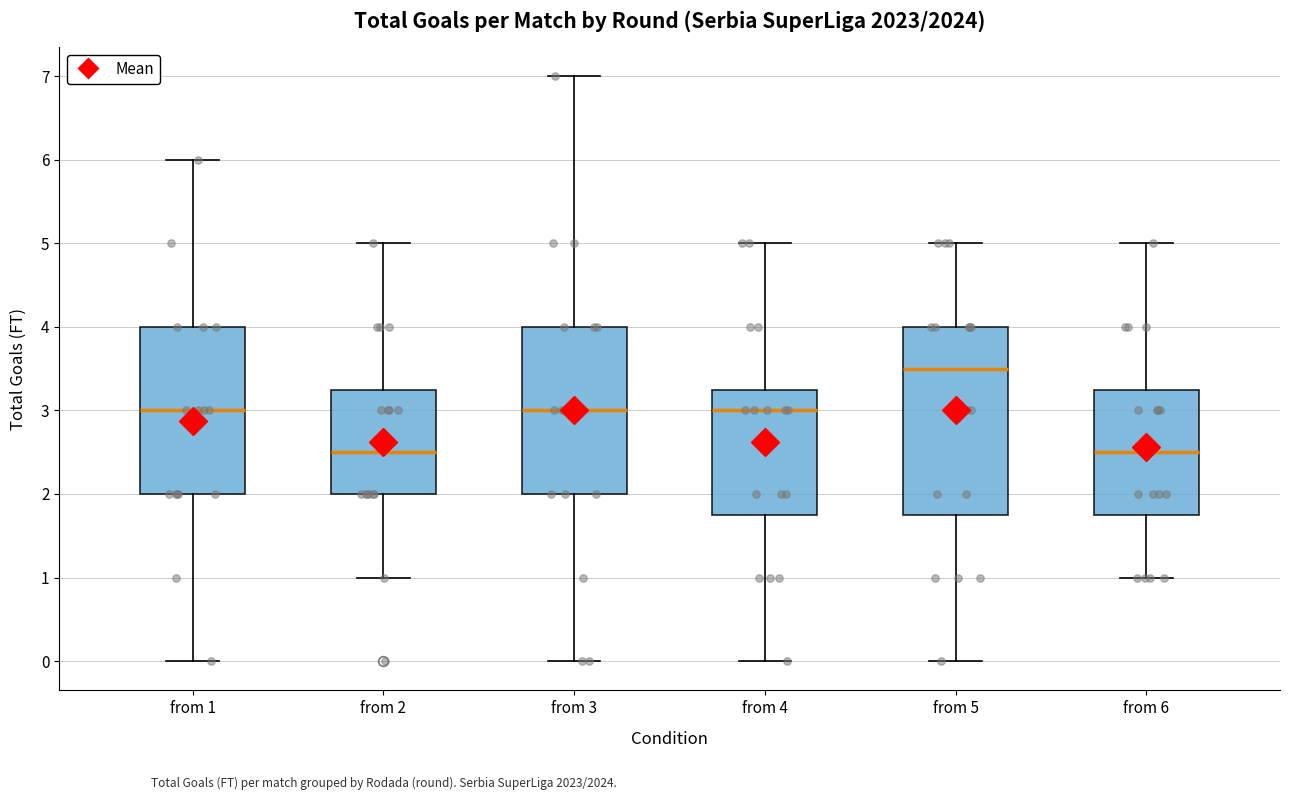

Which box has the highest median line?

from 5